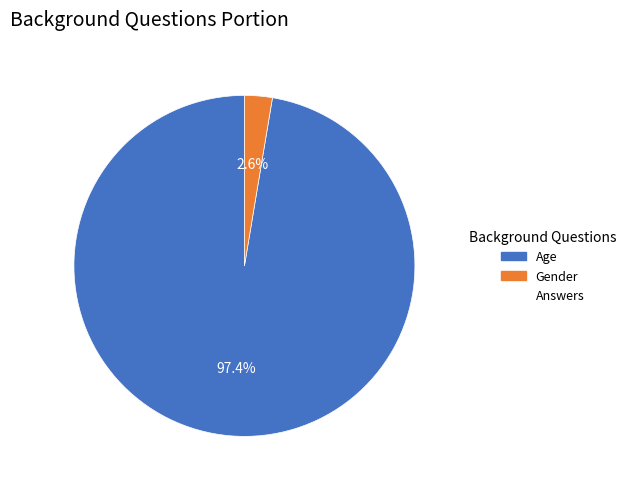

How many segments does this pie chart have?

2